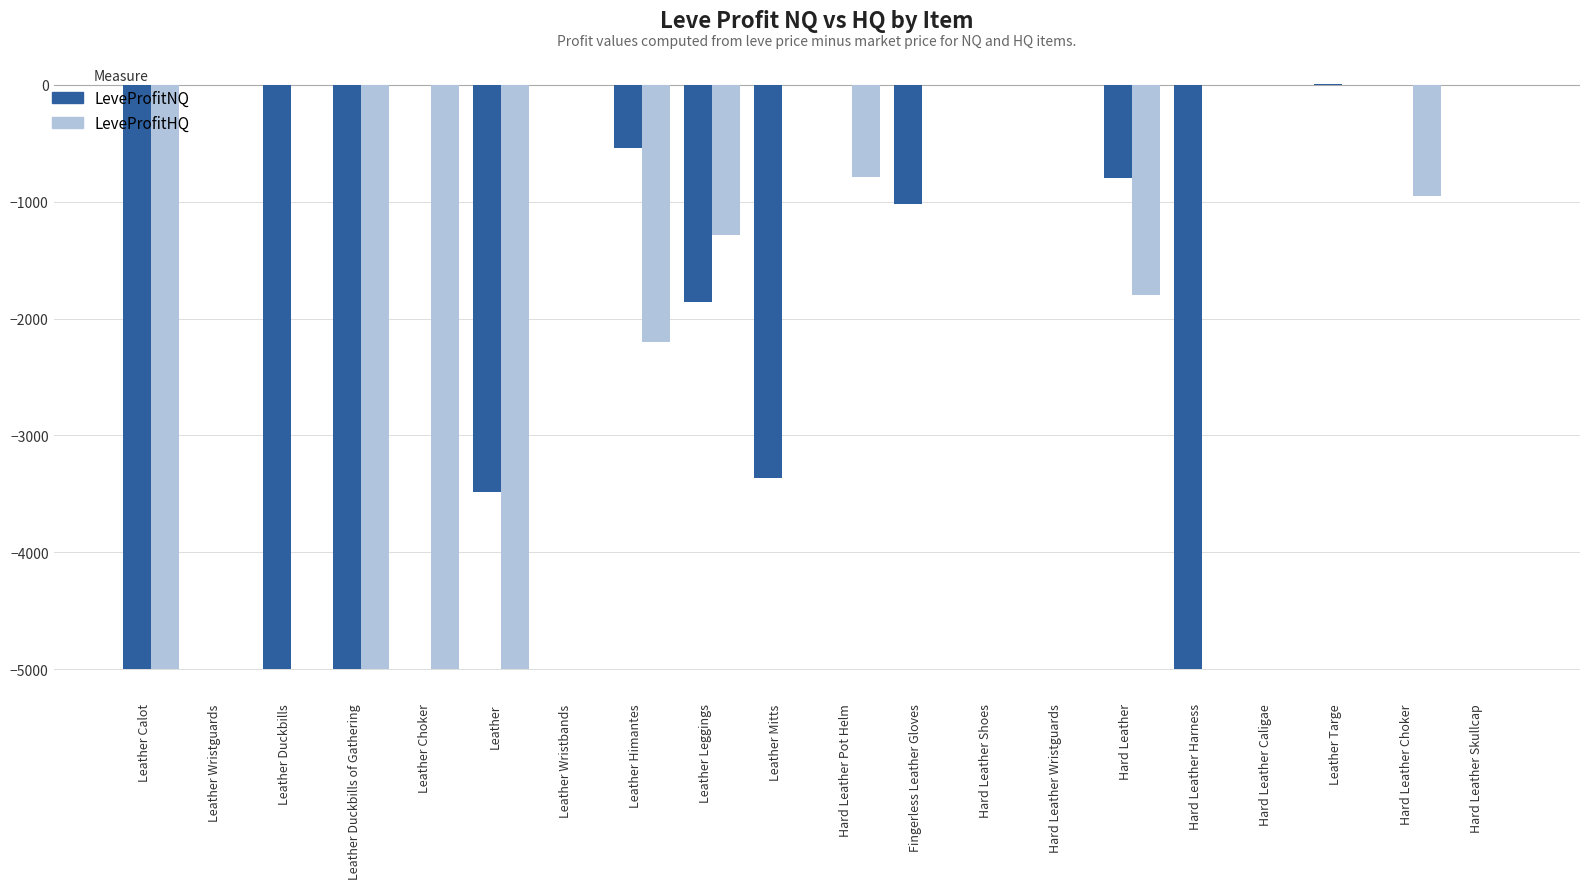

What value does the LeveProfitHQ series have at Leather Leggings?

-1284.0